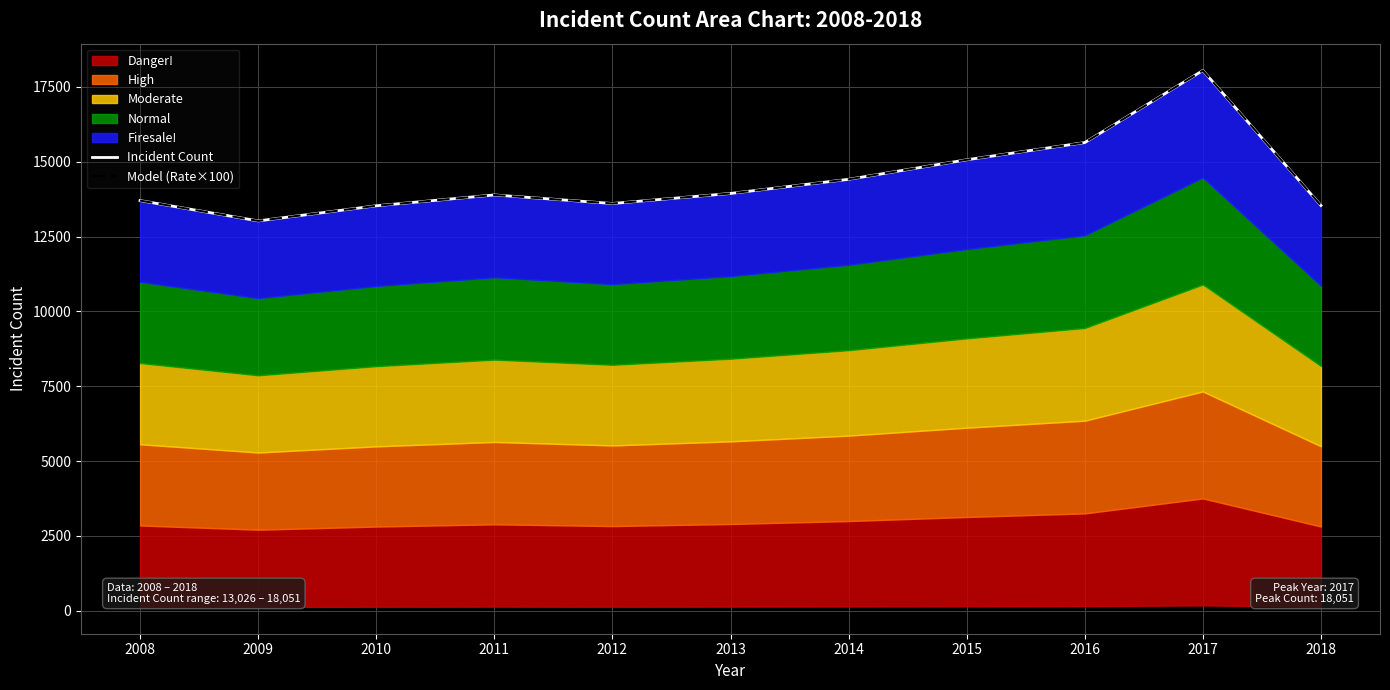

Where is the first local minimum for Model (Rate×100)?

2009